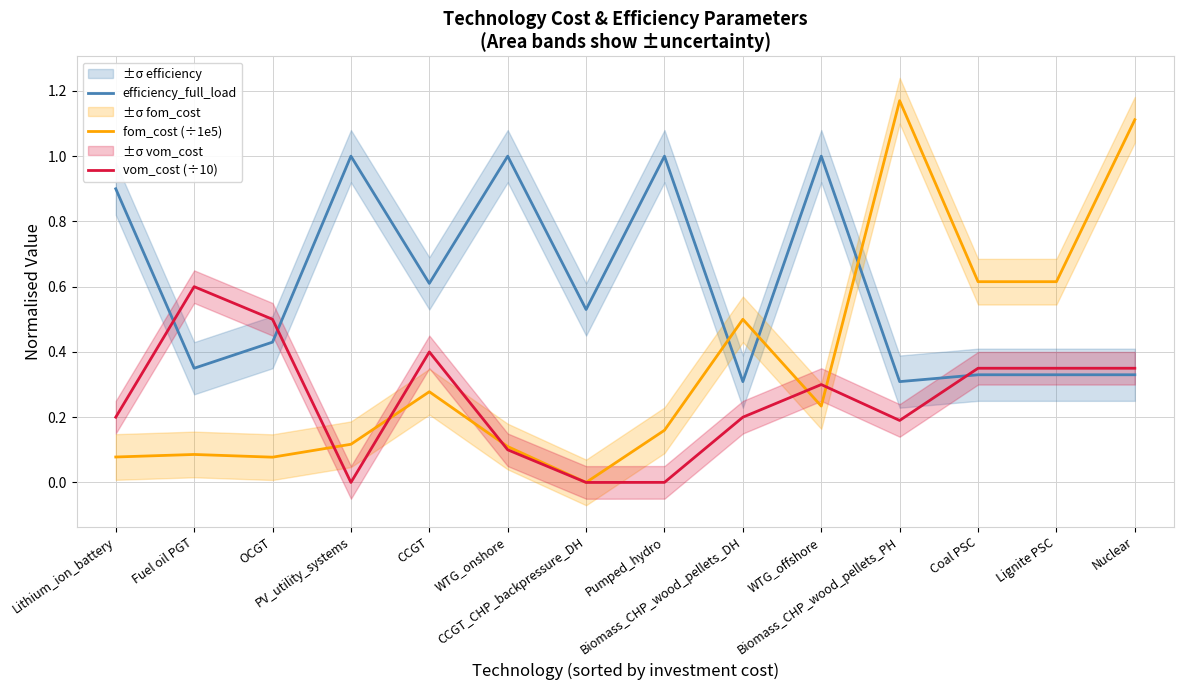

How many positive values does the vom_cost (÷10) series have?

12